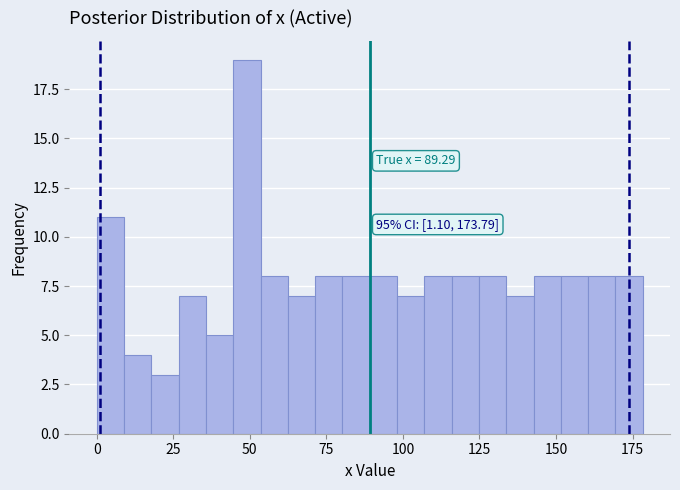

Read against the x-axis, roughly where is the centre of the tallest bar?

50